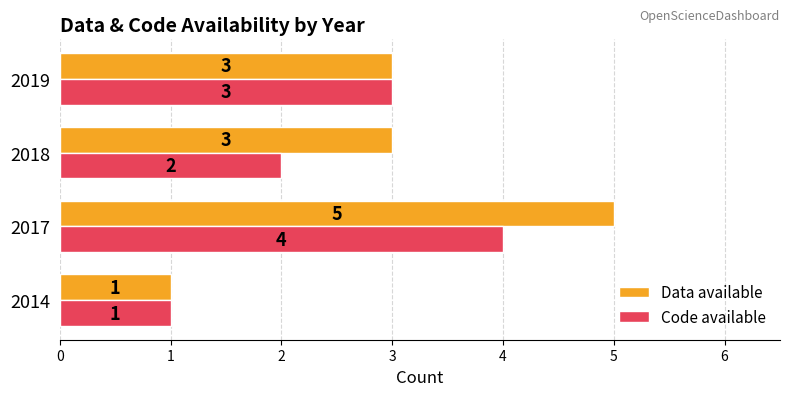

At how many categories does at least one series exceed 4?

1